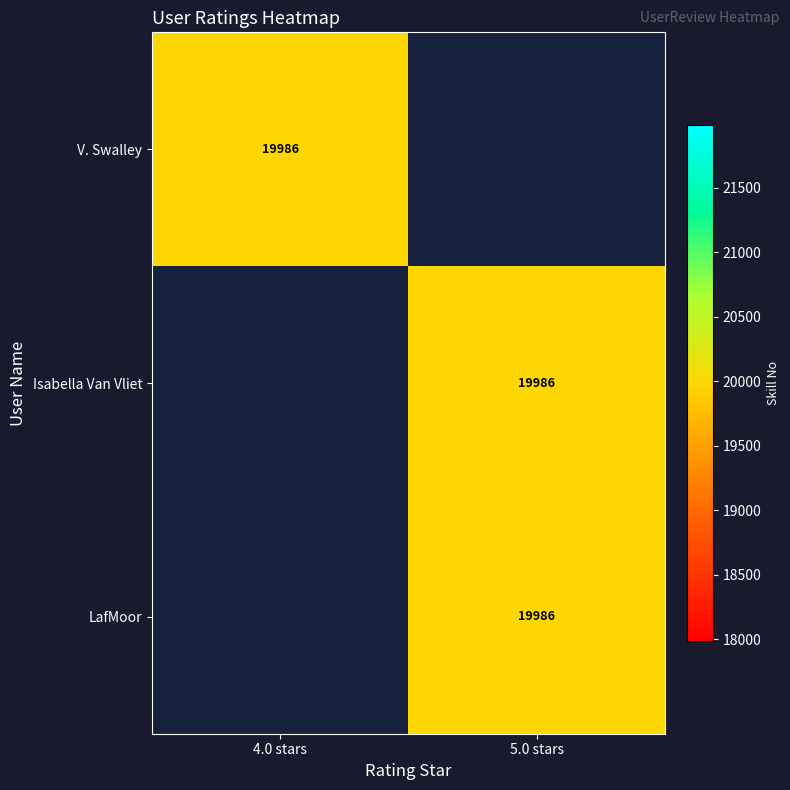

What is the total value across all series at 4.0 stars?

19986